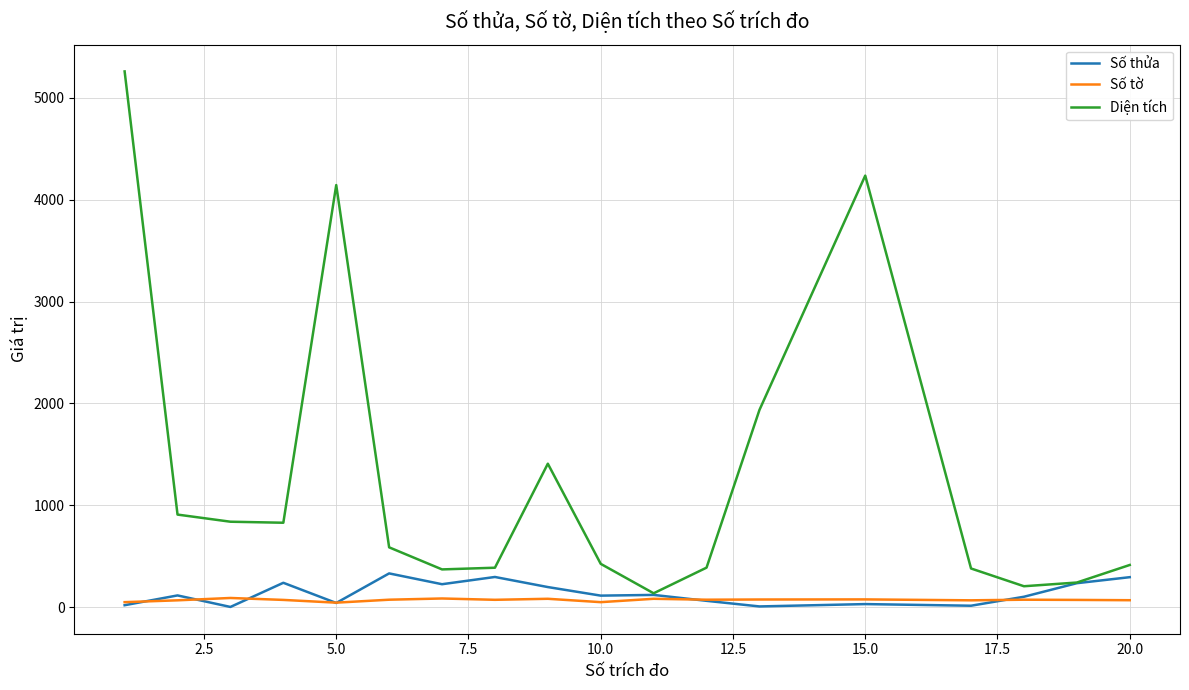

List the series in order of their peak value, highest first.

Diện tích, Số thửa, Số tờ